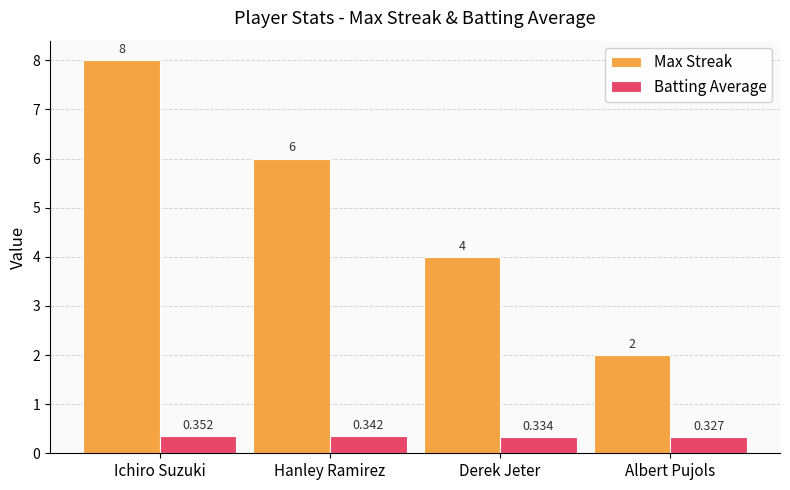

Where does the Max Streak series first go above 6?

Ichiro Suzuki